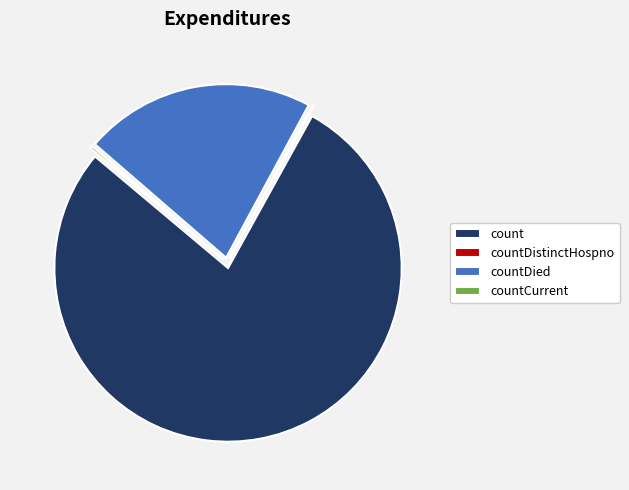

Is there any slice that represents more than half of the pie?

Yes